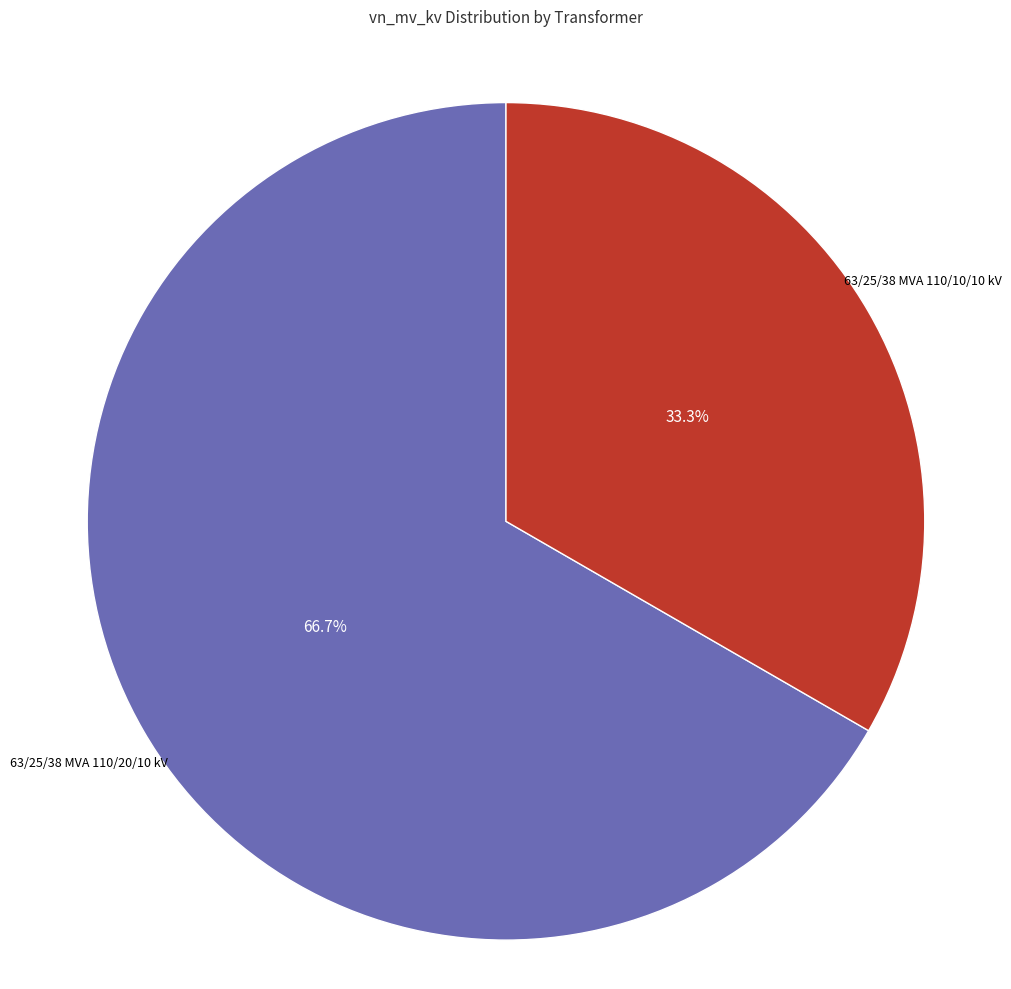

Rank the categories by value from lowest to highest.

63/25/38 MVA 110/10/10 kV, 63/25/38 MVA 110/20/10 kV